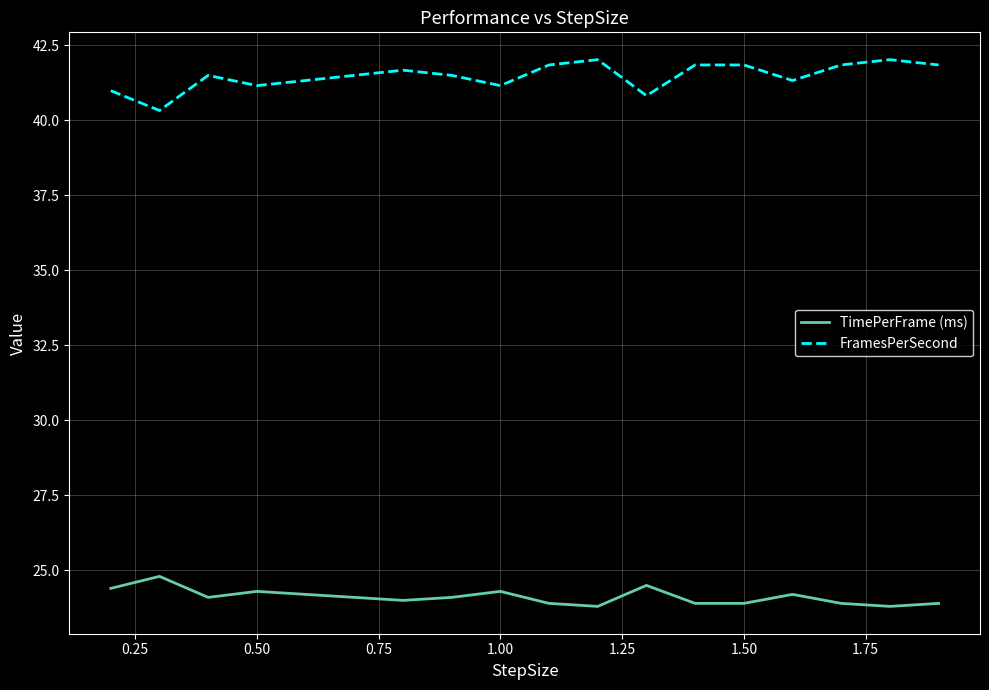

True or false: TimePerFrame (ms) and FramesPerSecond cross at least once.

False